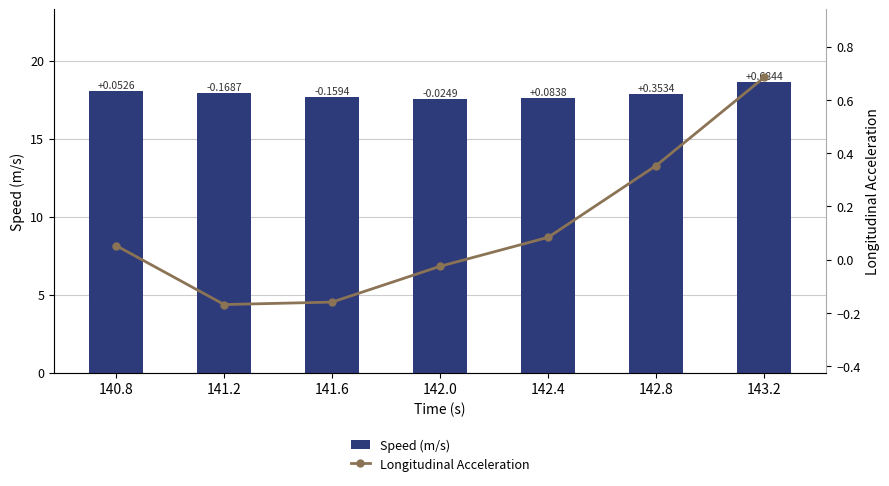

Reading right to left, extract all data points from this chart.

Speed (m/s): 18.6	17.9	17.6	17.6	17.7	17.9	18.1
Longitudinal Acceleration: 0.7	0.4	0.1	-0.0	-0.2	-0.2	0.1